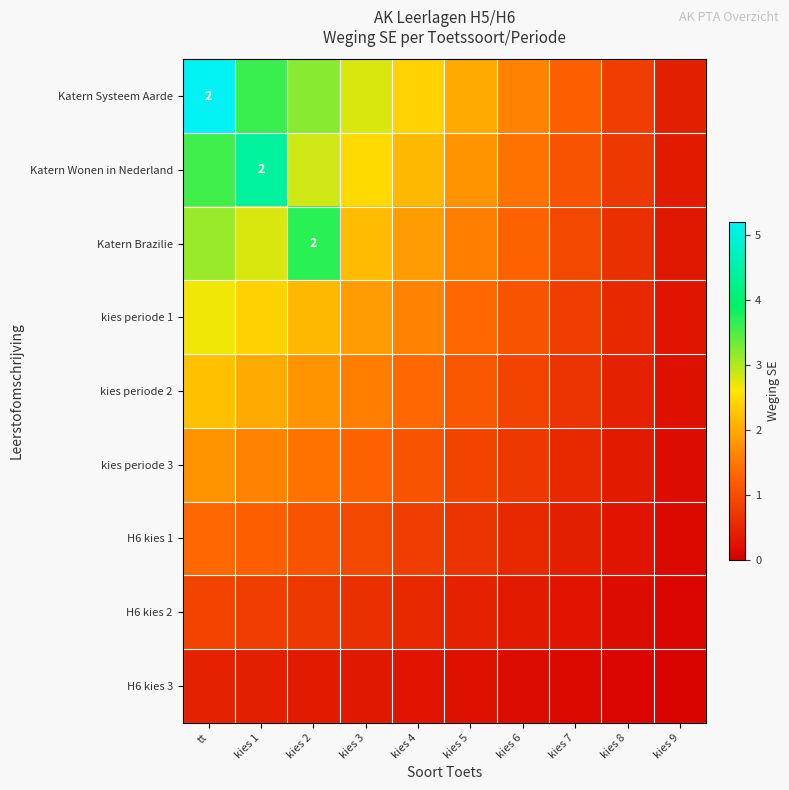

The kies periode 3 series shows 0.4 at kies 8. True or false?

True